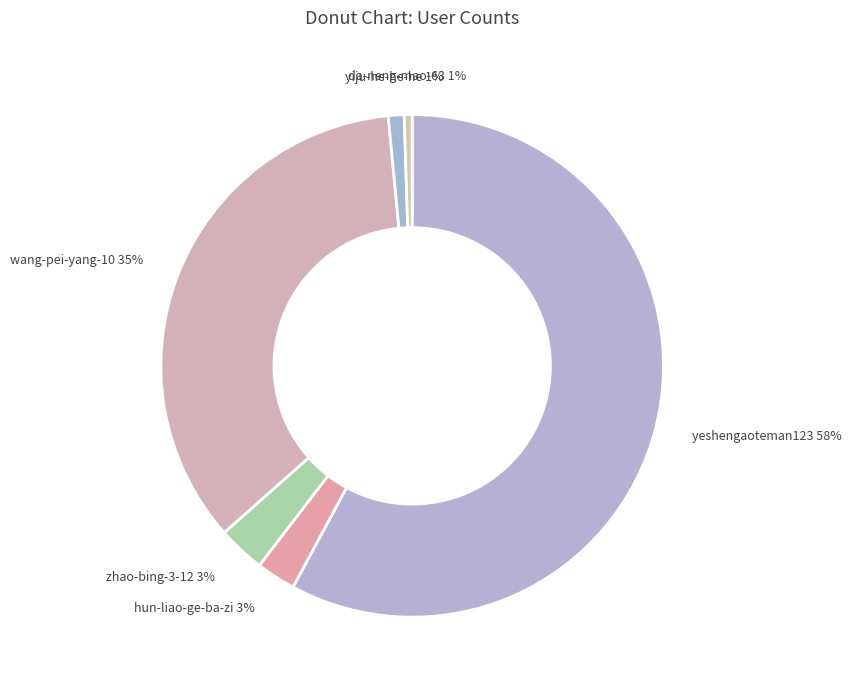

Which has a higher value, yeshengaoteman123 or yiju-he-he-he?

yeshengaoteman123